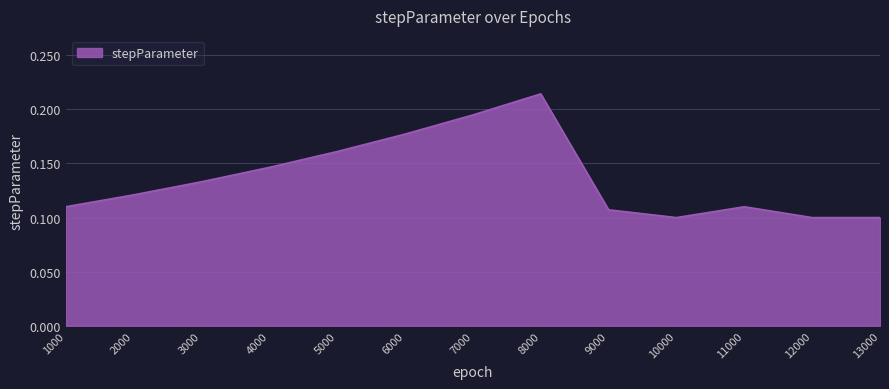

Which category has the highest value across all series?

8000